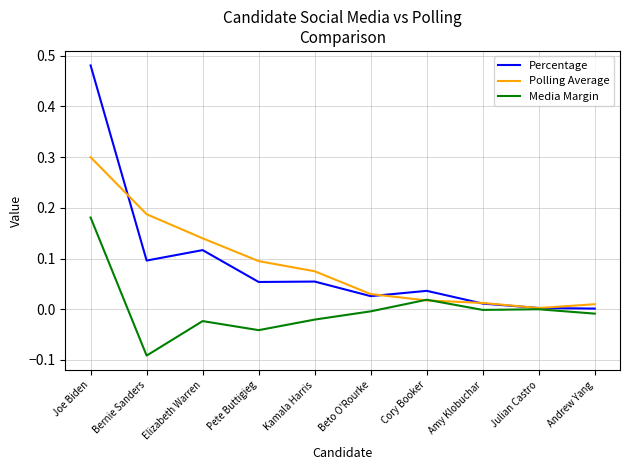

The value of Media Margin at Beto O'Rourke is -0.0. True or false?

True